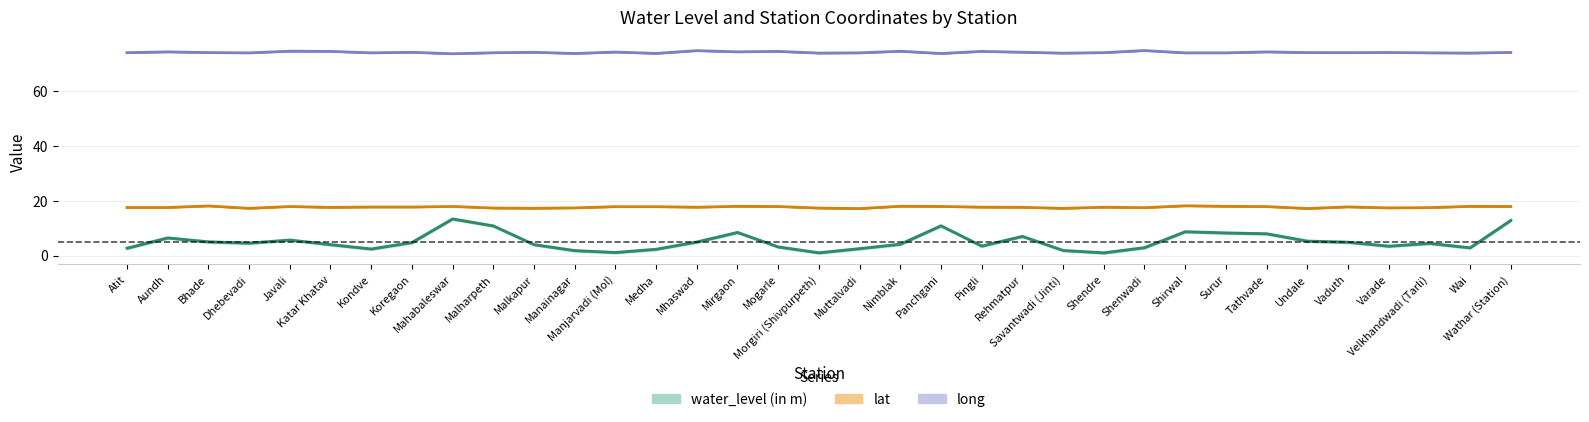

What position from the left is Koregaon?

8